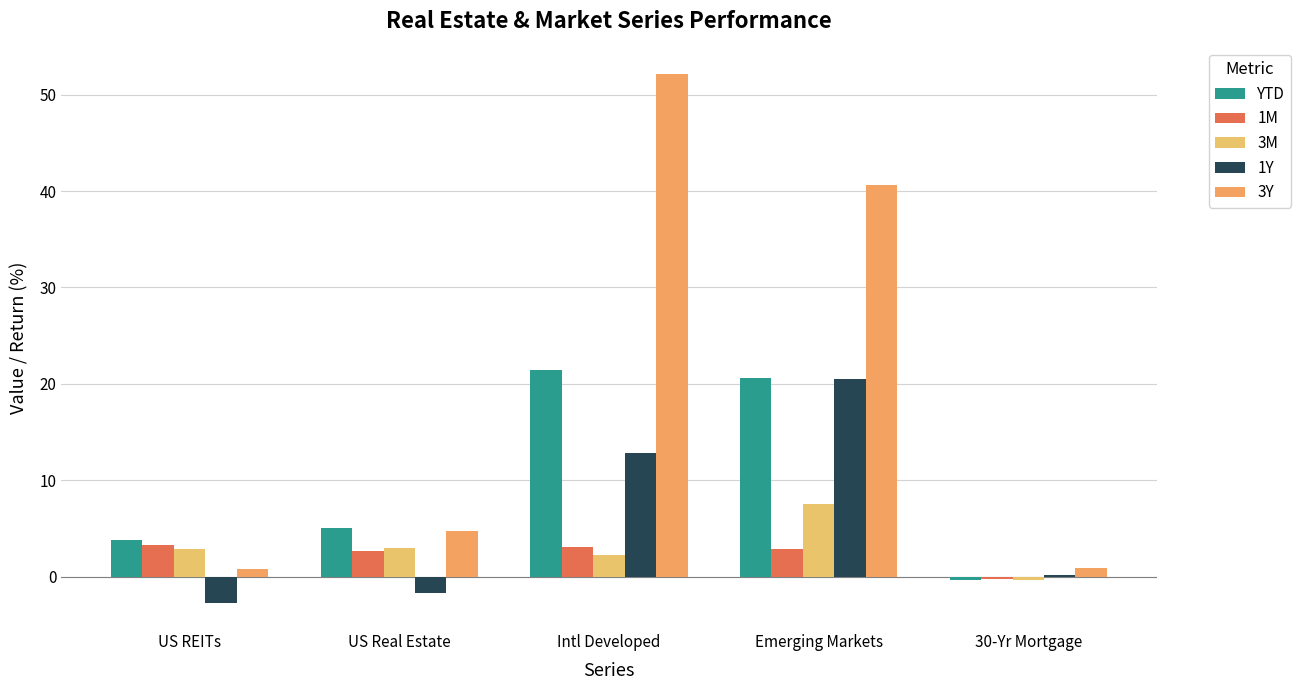

Reading right to left, extract all data points from this chart.

YTD: -0.3	20.6	21.4	5.1	3.8
1M: -0.2	2.8	3.1	2.6	3.3
3M: -0.3	7.5	2.3	2.9	2.9
1Y: 0.2	20.5	12.9	-1.7	-2.7
3Y: 0.8	40.6	52.2	4.8	0.8